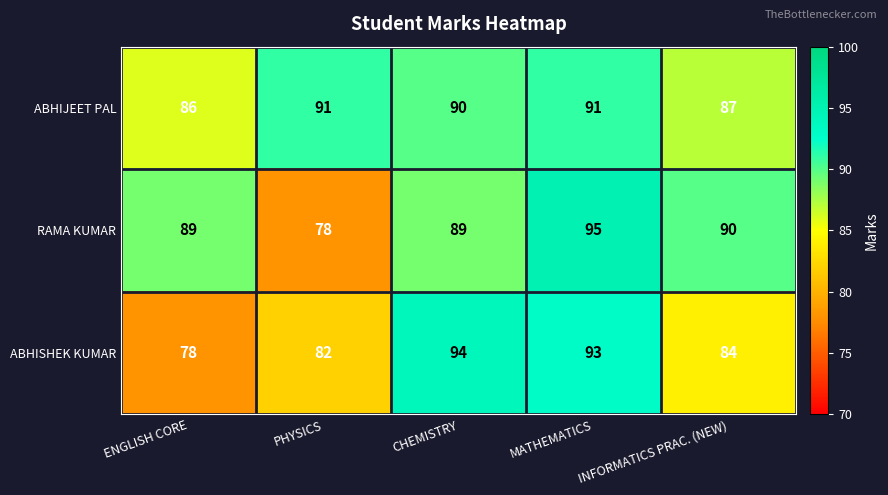

List the series in order of their peak value, lowest first.

ABHIJEET PAL, ABHISHEK KUMAR, RAMA KUMAR